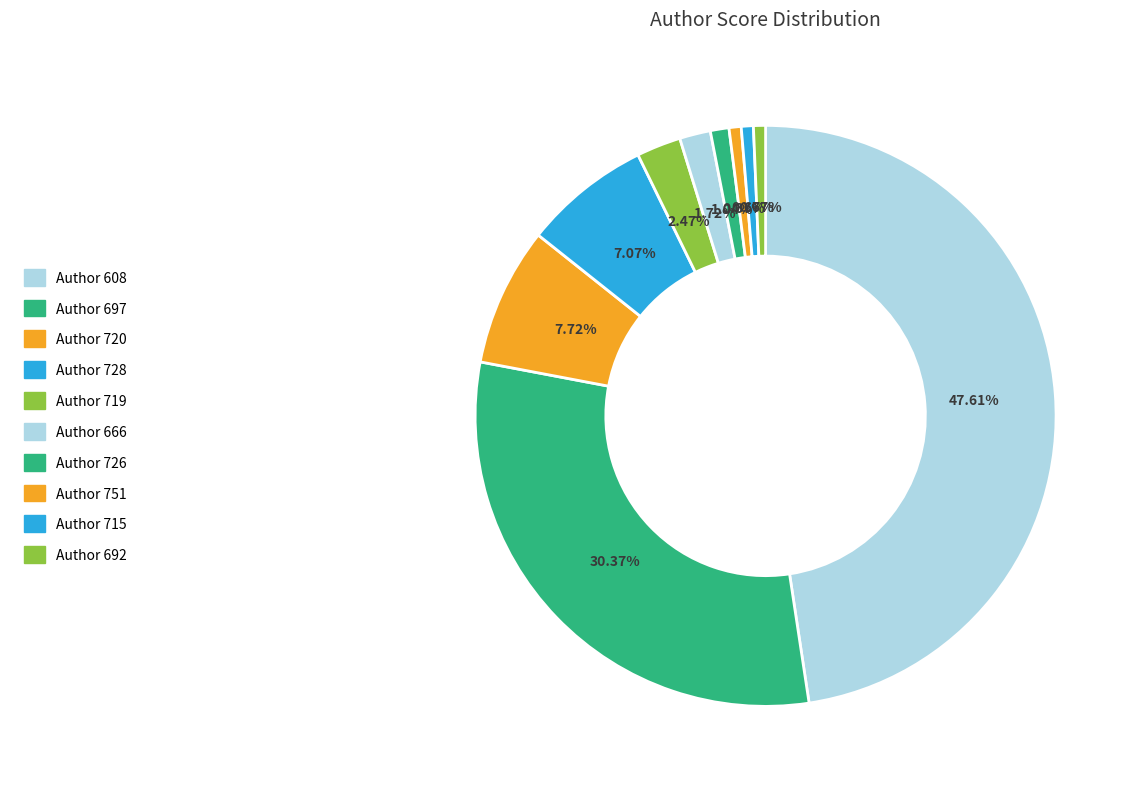

How many segments does this pie chart have?

10